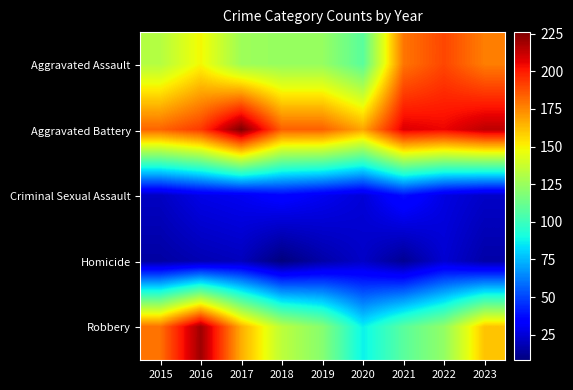

What is the difference between the highest and lowest values at 2022?

181